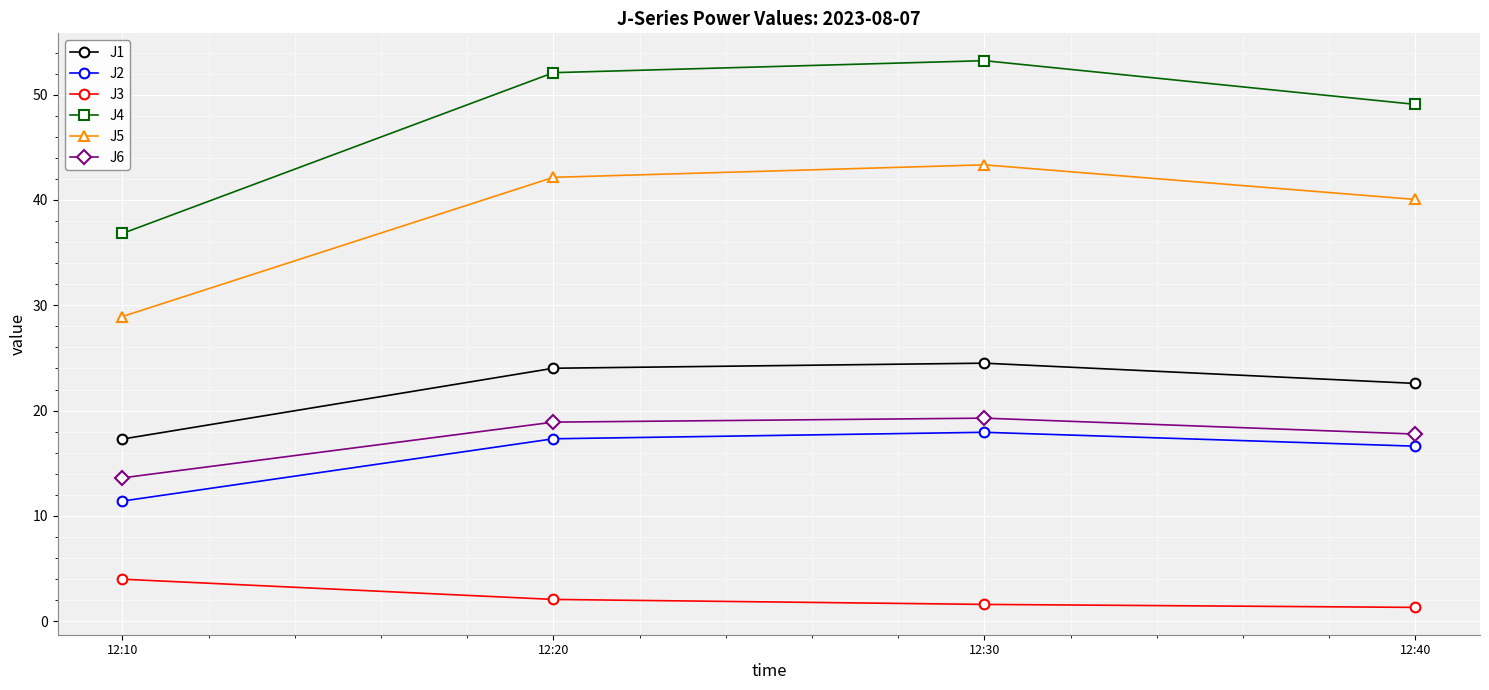

True or false: J5 has more than 0 points higher than both neighbors.

True